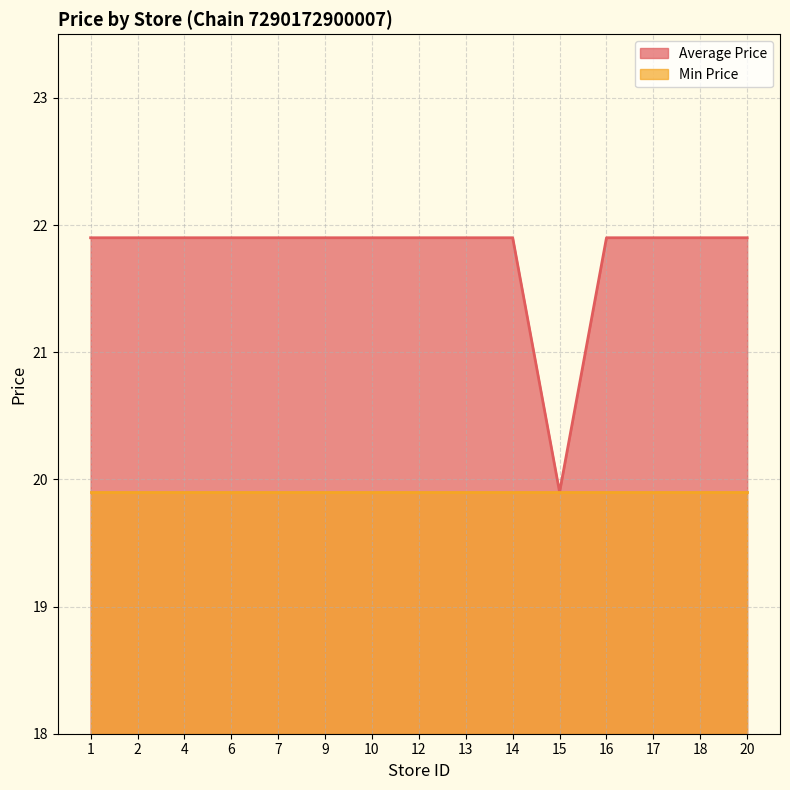

Which has a higher value, 10 or 12?

10